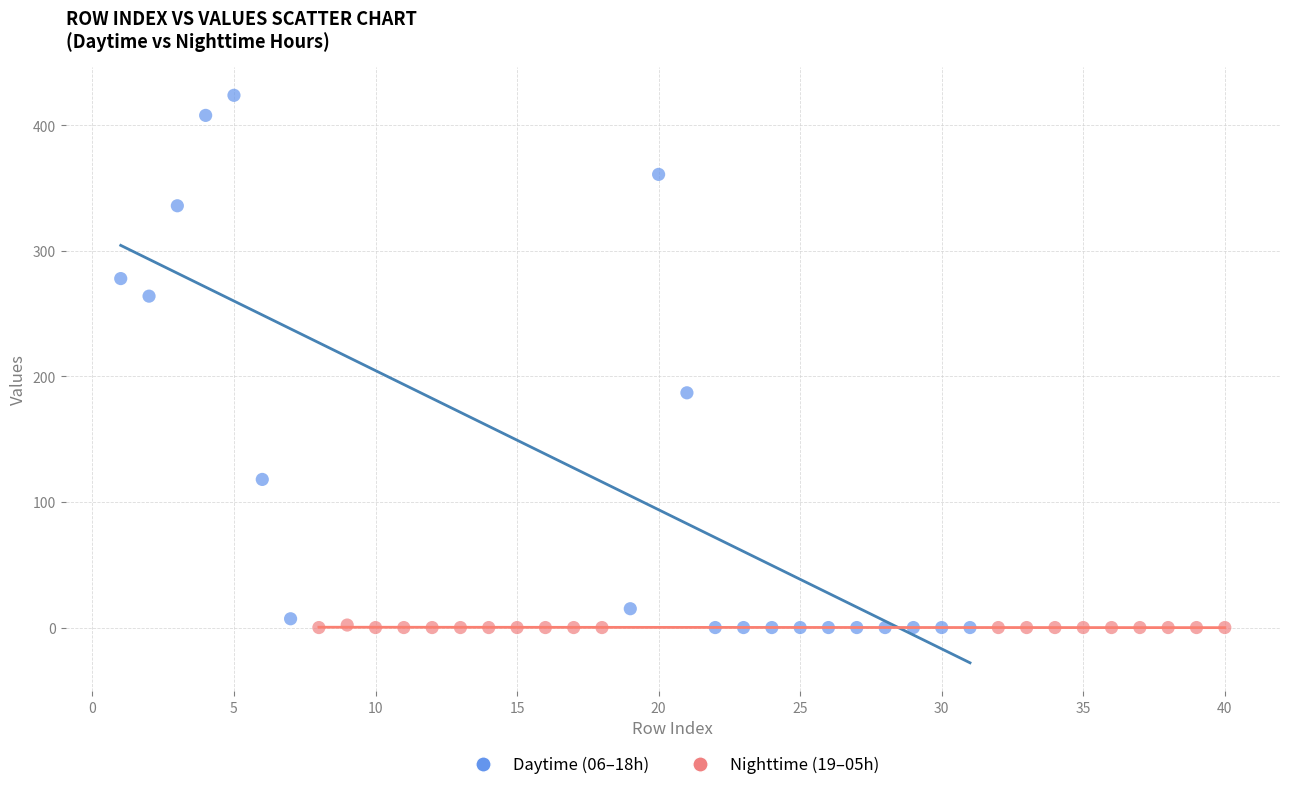

Which series has the largest Y range (max minus min)?

Daytime (06–18h)